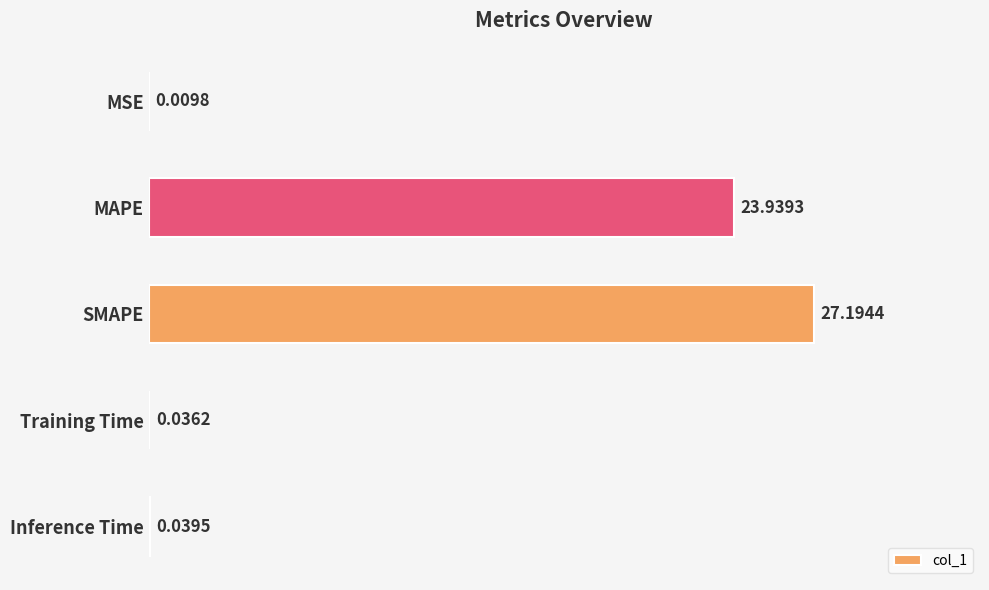

Which category has the highest value across all series?

SMAPE